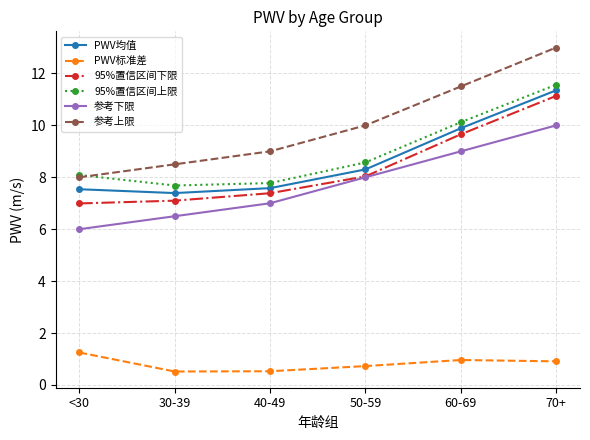

What is the value of the 参考下限 point at the 6th from the left?

10.0